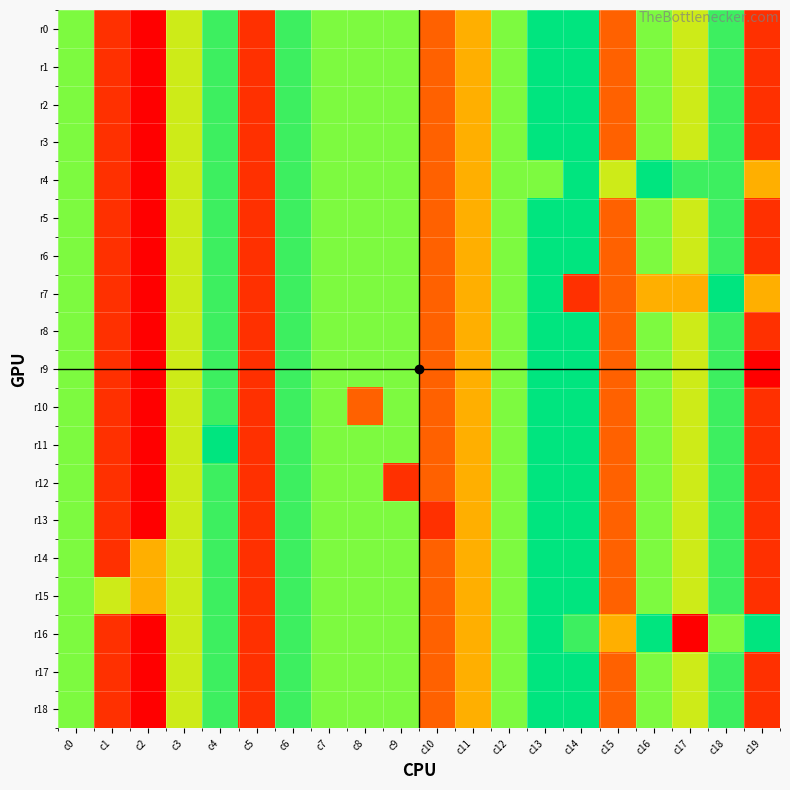

List the series in order of their peak value, highest first.

r0, r1, r2, r3, r4, r5, r6, r7, r8, r9, r10, r11, r12, r13, r14, r15, r16, r17, r18